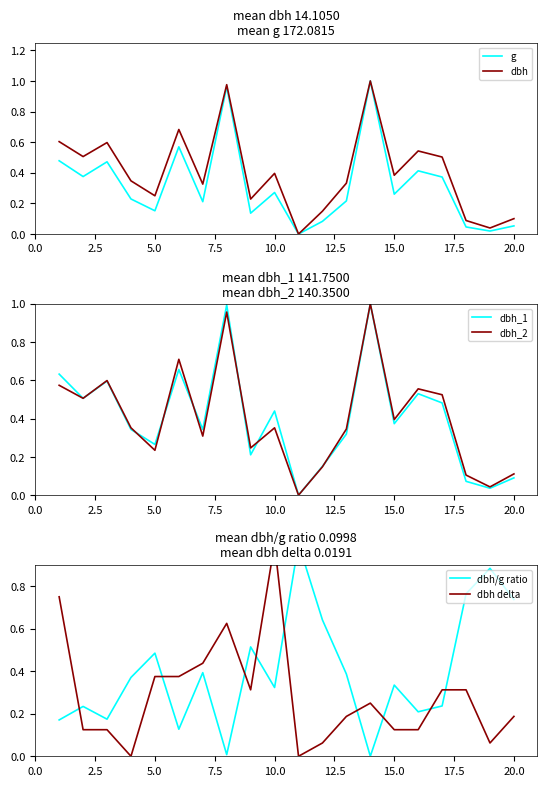

After their last crossing, which series has the higher values: g or dbh_2?

dbh_2